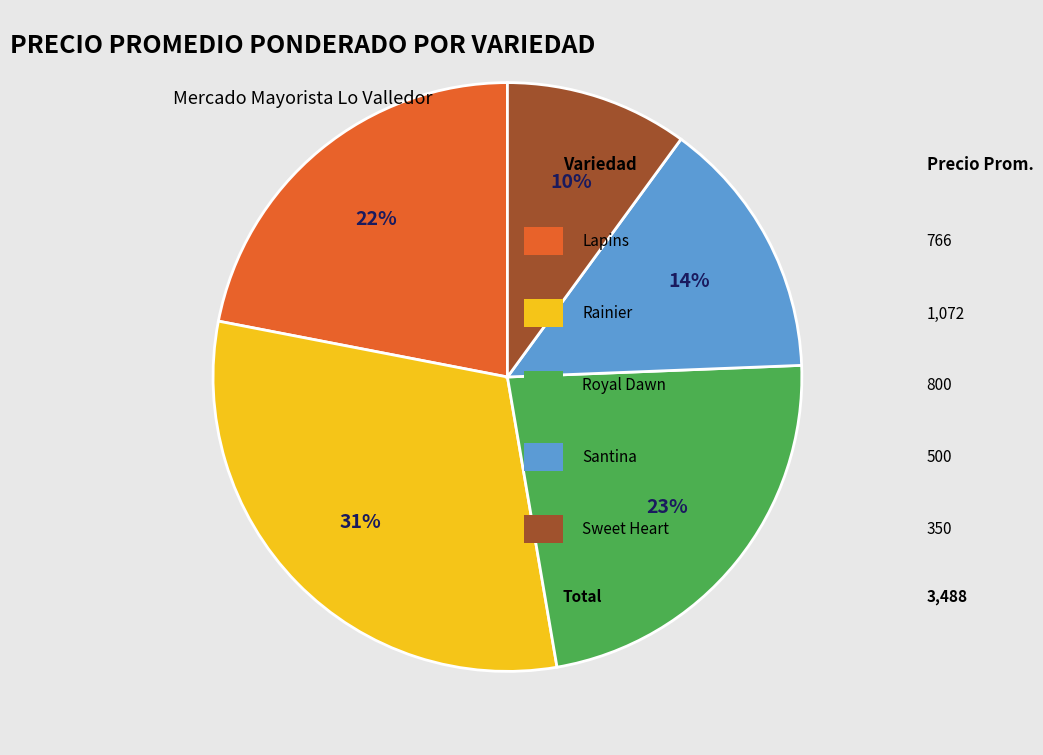

Does any single category account for the majority?

No